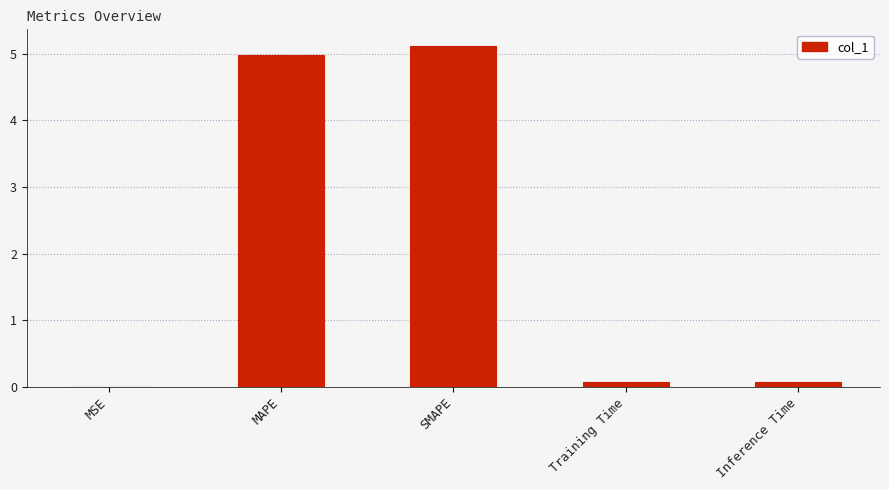

Which label corresponds to the largest value in the chart?

SMAPE